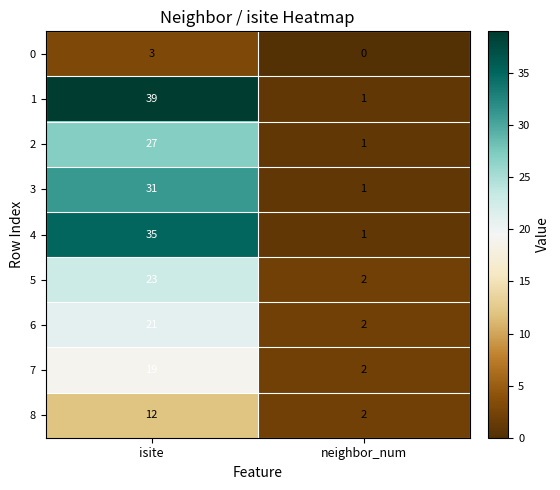

What is the maximum value shown in the chart?

39